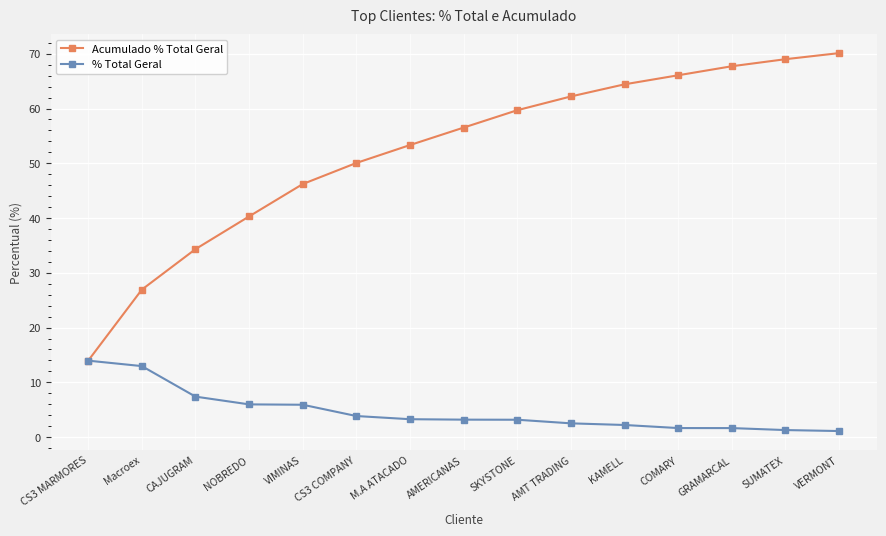

Between CAJUGRAM and VERMONT, which series saw the biggest shift?

Acumulado % Total Geral